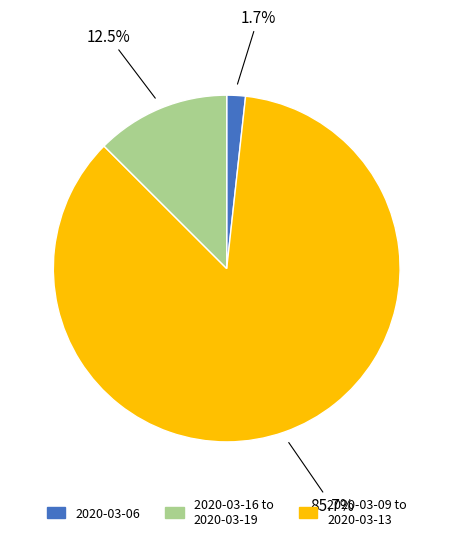

Is there any slice that represents more than half of the pie?

Yes